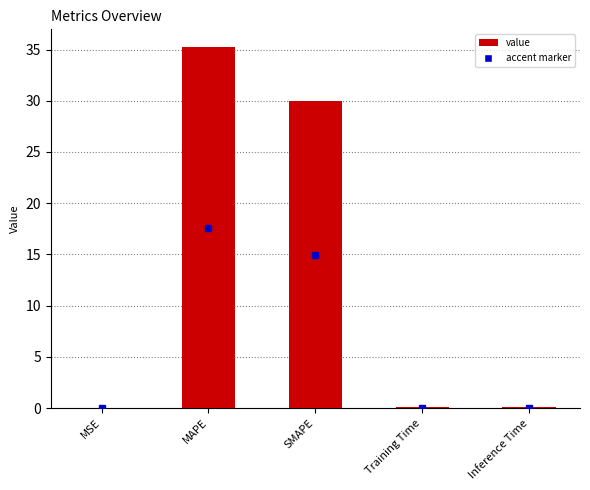

What is the sum of all values?

65.3